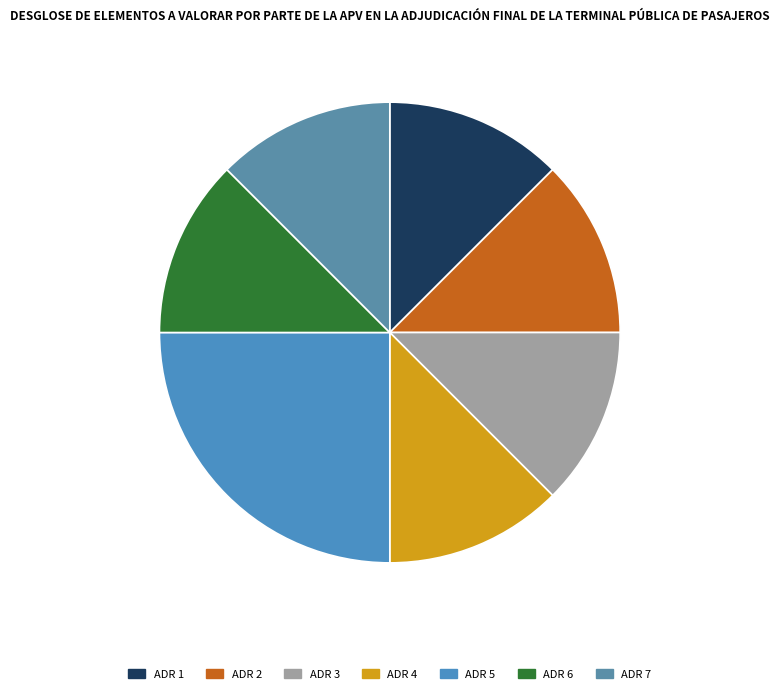

Count the number of slices in the pie.

7